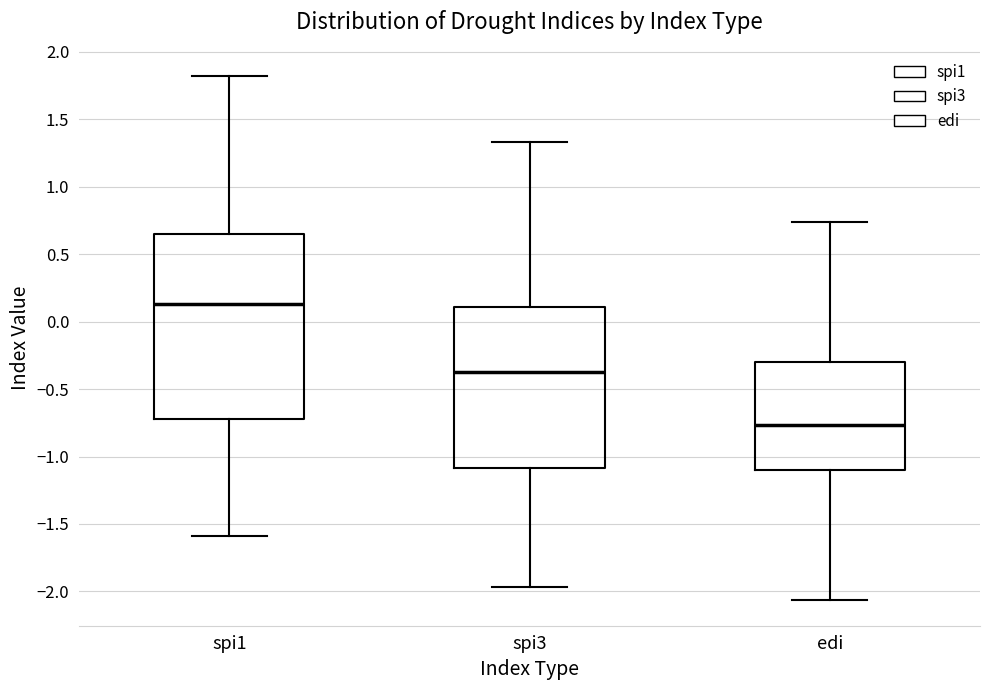

Where is the upper edge of the box for spi1 on the y-axis? The values are not printed on the chart, so give them approximately, as read against the axis.

0.65